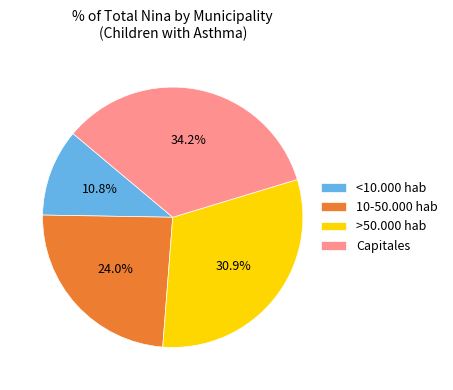

What is the ratio of the value at <10.000 hab to the value at Capitales?

0.3